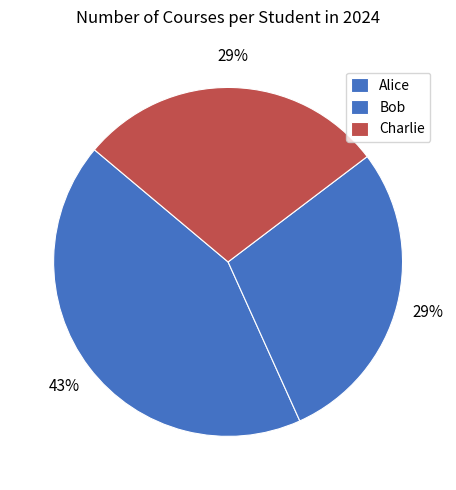

The Charlie slice represents 17% of the pie. True or false?

False